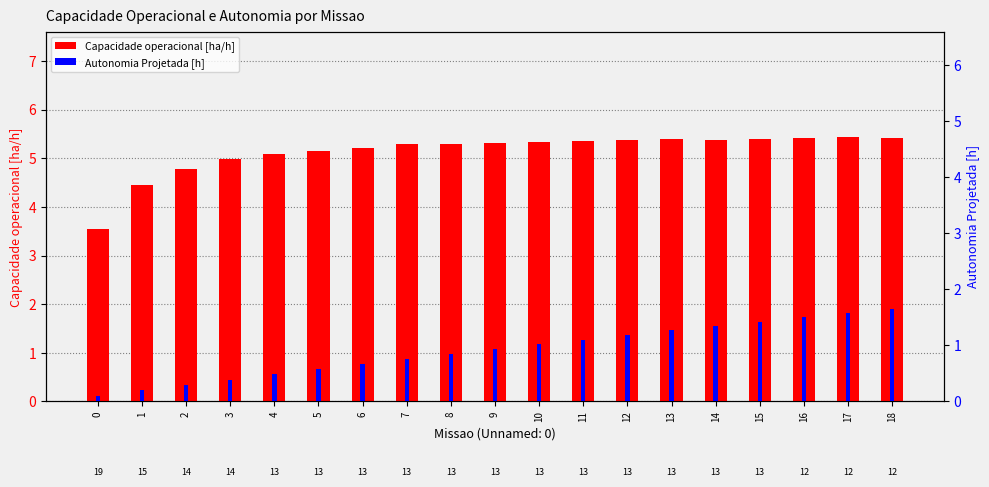

Rank the series by their maximum value, from highest to lowest.

Capacidade operacional [ha/h], Autonomia Projetada [h]